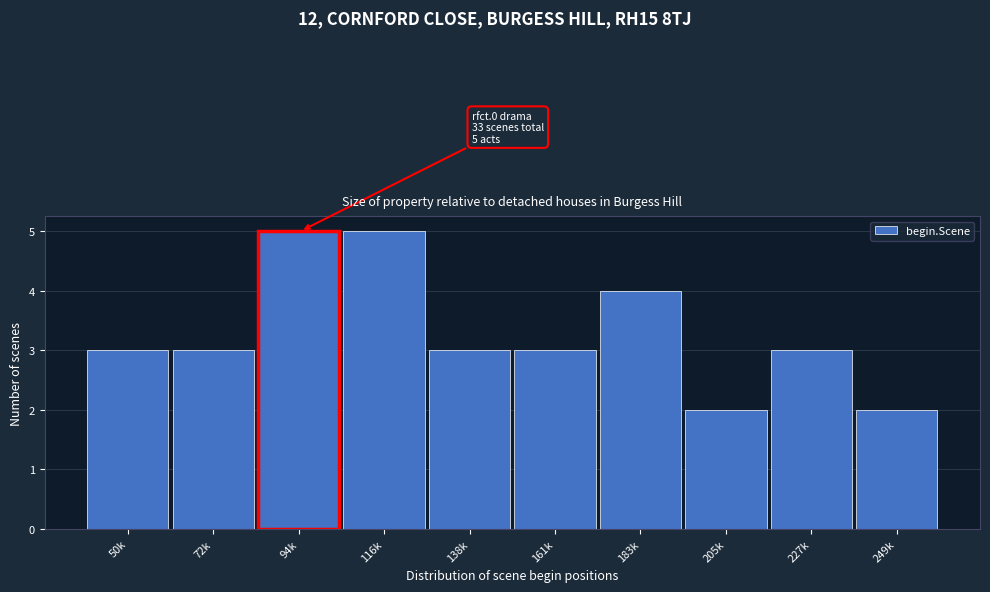

Reading right to left, transcribe all the data shown in this chart.

249k=2	227k=3	205k=2	183k=4	161k=3	138k=3	116k=5	94k=5	72k=3	50k=3